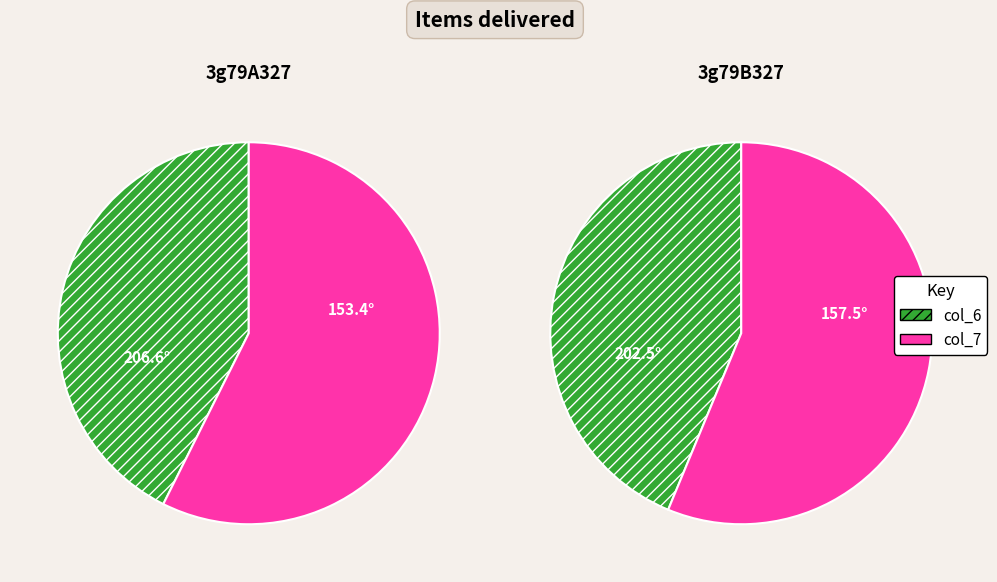

What is the largest slice in the pie chart?

col_7